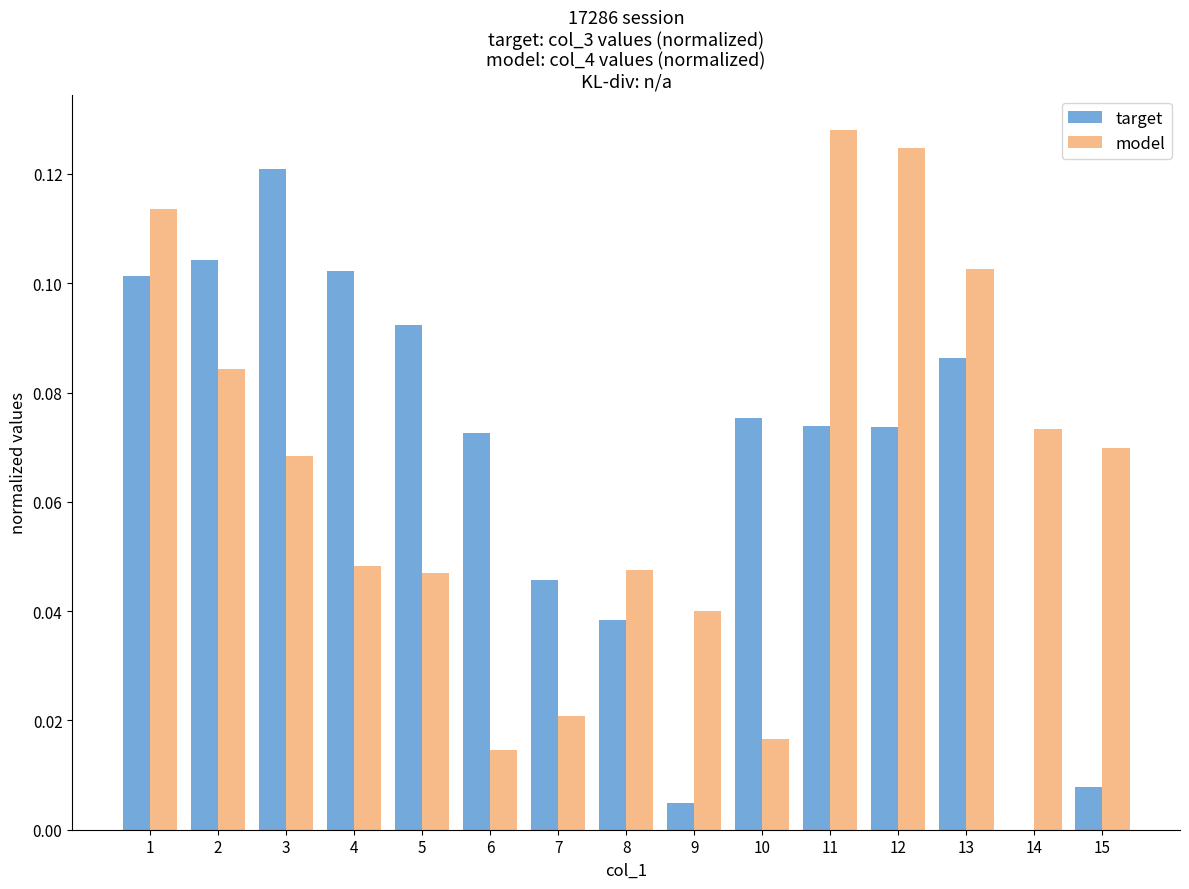

Is the value of model at 2 greater than the value of target at 8?

Yes